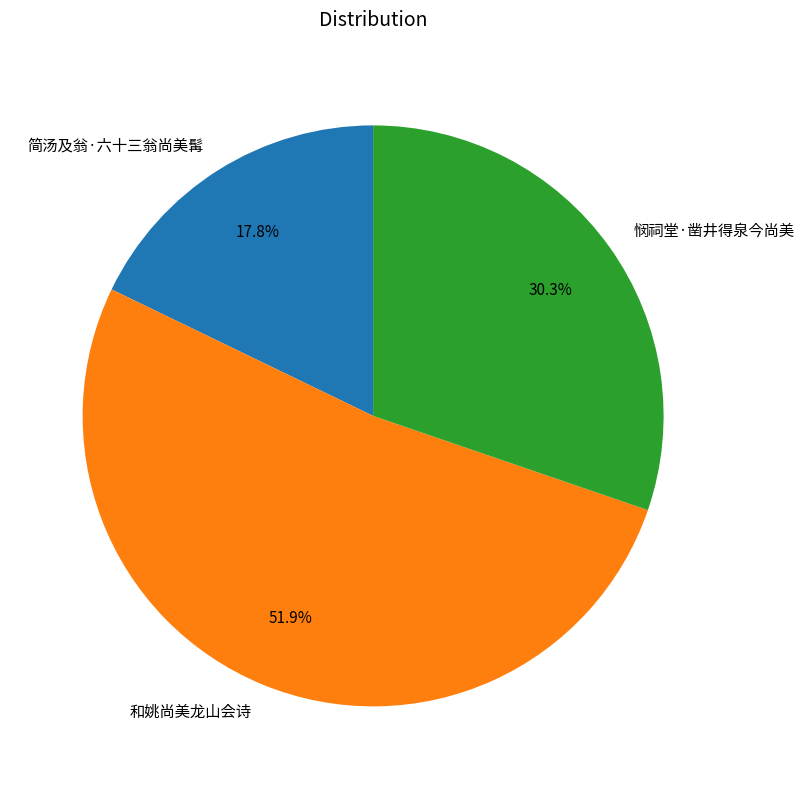

Count the number of slices in the pie.

3